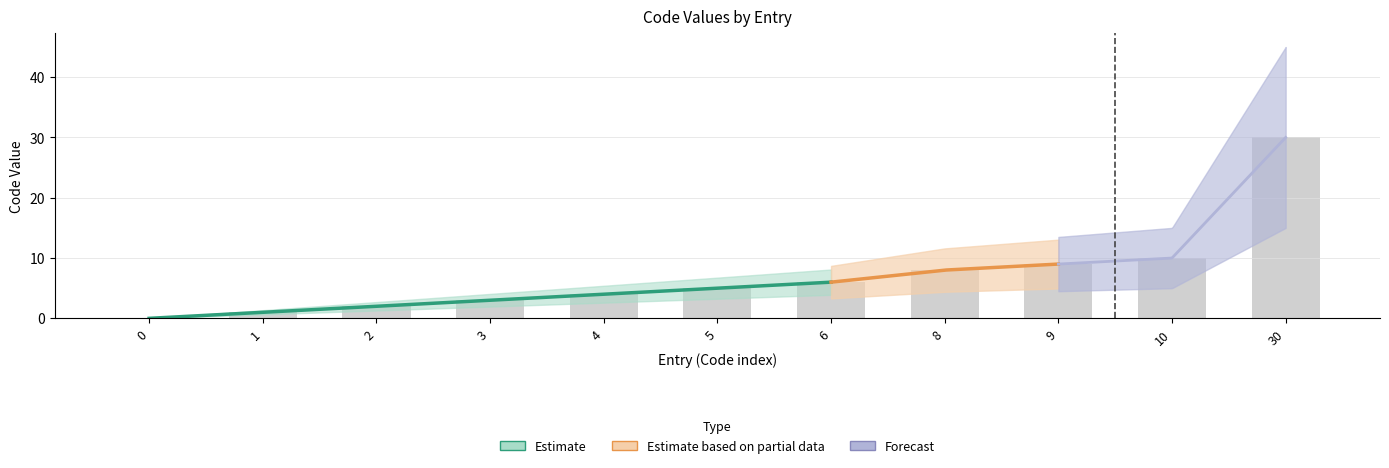

How many values are below 5?

5